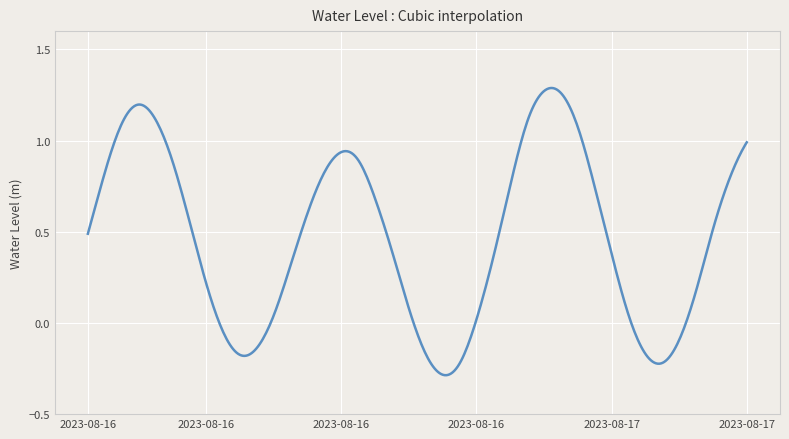

What is the difference between the maximum and minimum values?

1.6